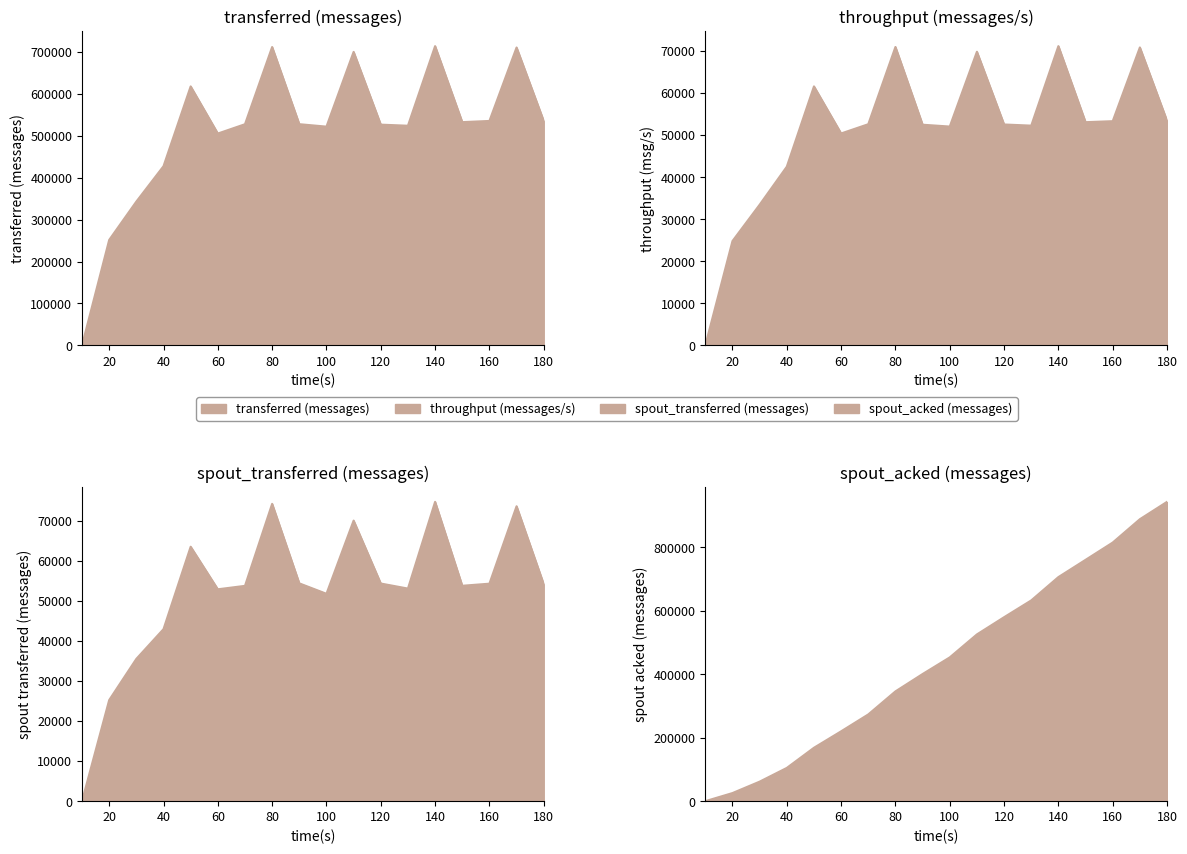

How many categories are shown in the chart?

18